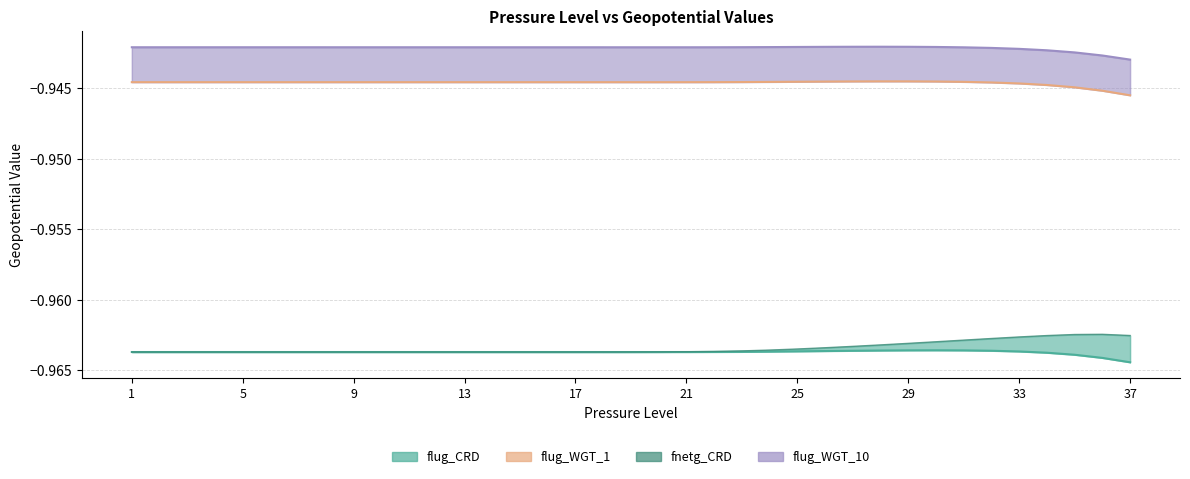

Which series has the largest range (max minus min)?

fnetg_CRD_line